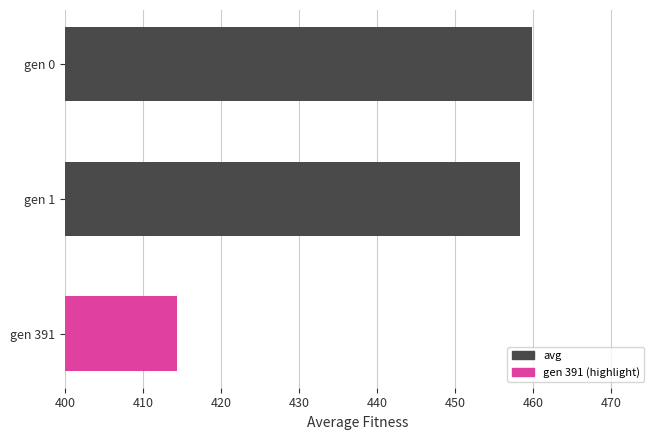

What is the minimum value shown in the chart?

414.4